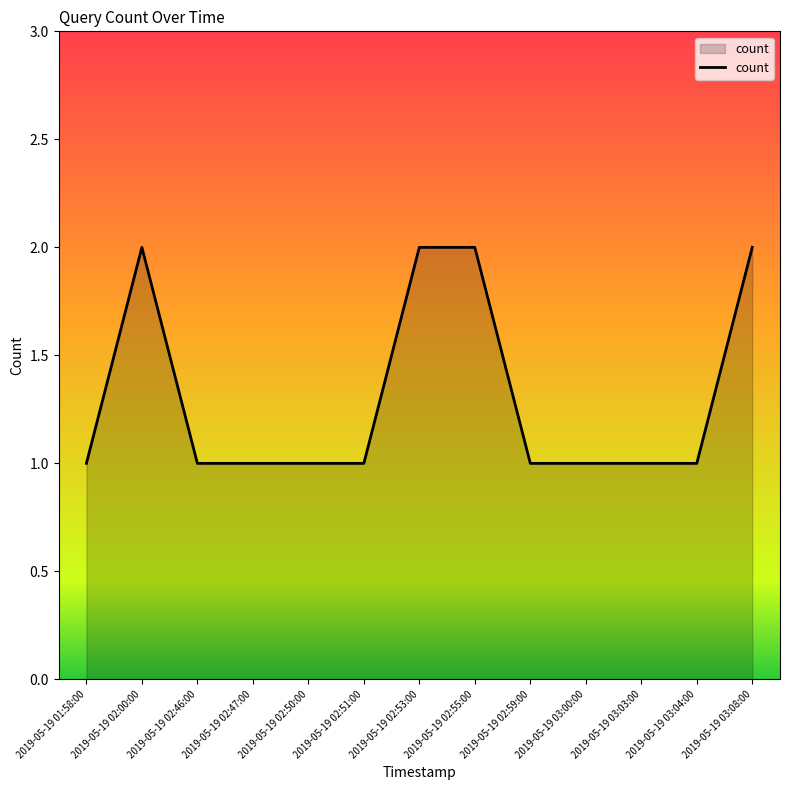

True or false: the data shows 0 at 2019-05-19 02:46:00.

False